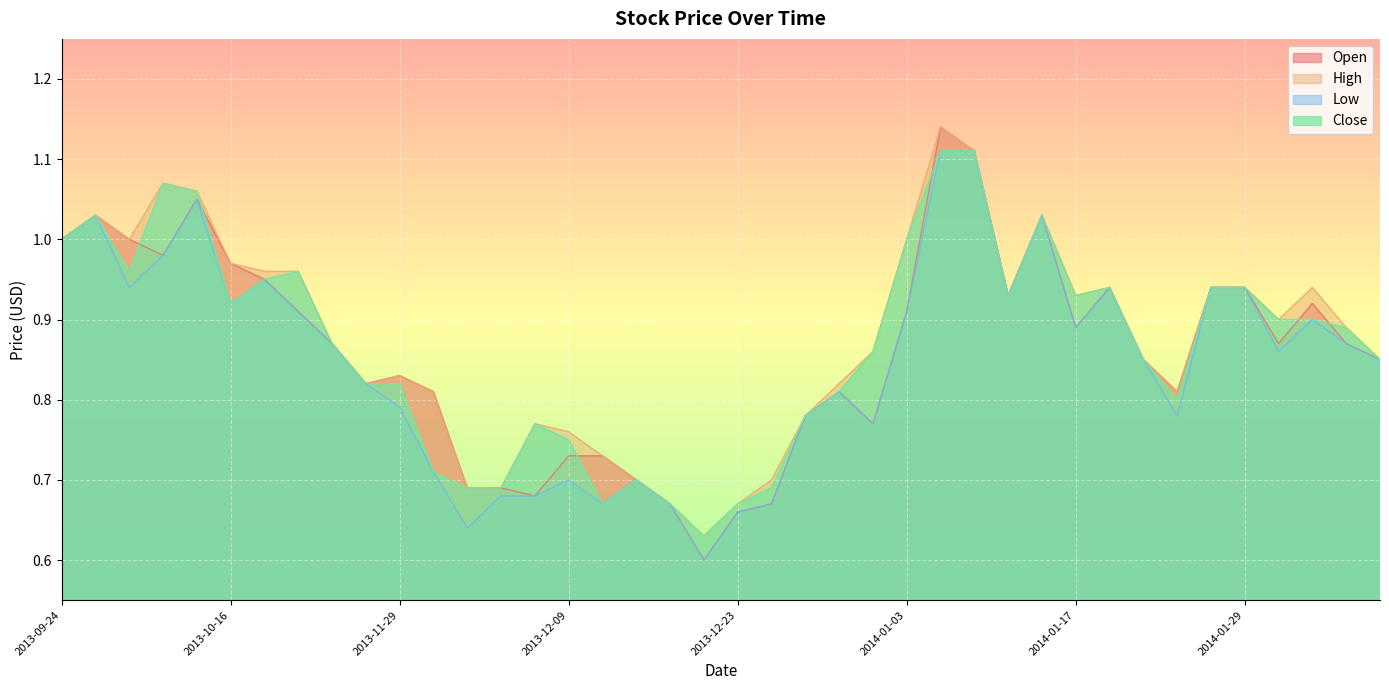

What position from the right is 2013-12-11?

24